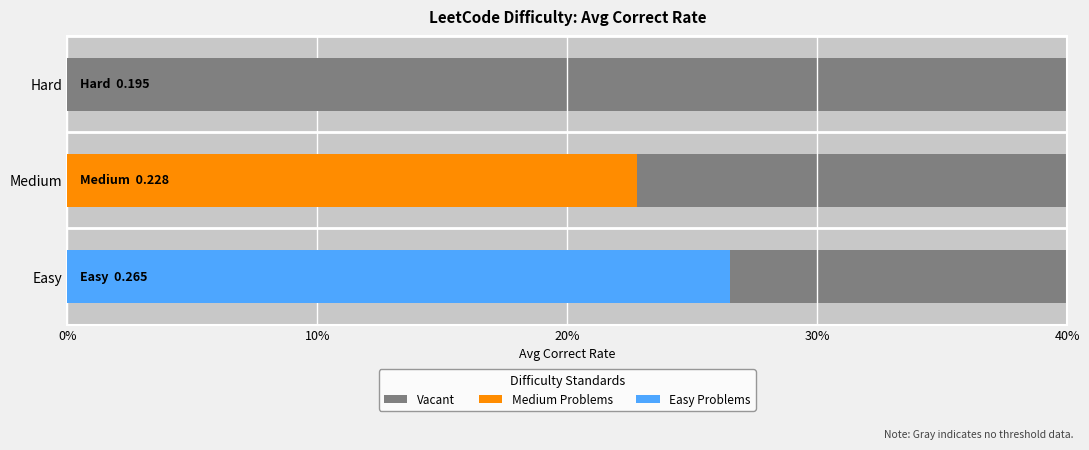

At which label is Avg Correct Rate closest to 0?

Hard